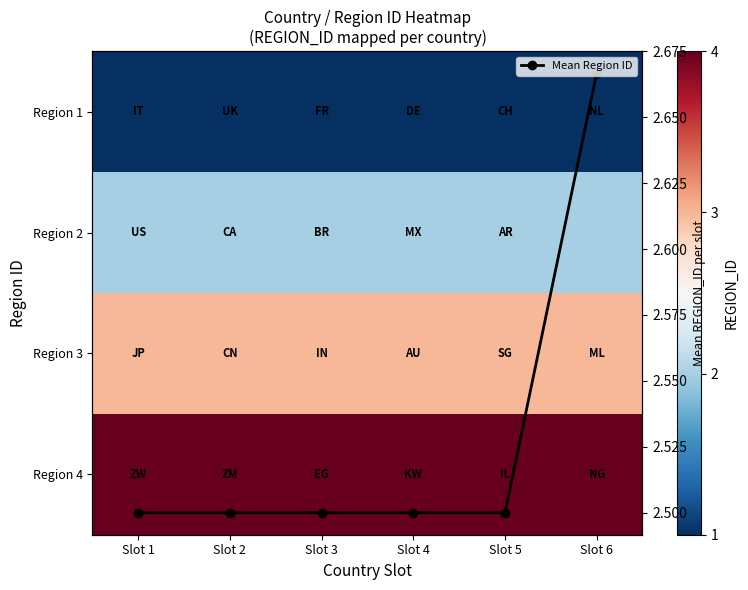

At Slot 2, list the series in order from largest to smallest.

Region 4, Region 3, Mean Region ID, Region 2, Region 1